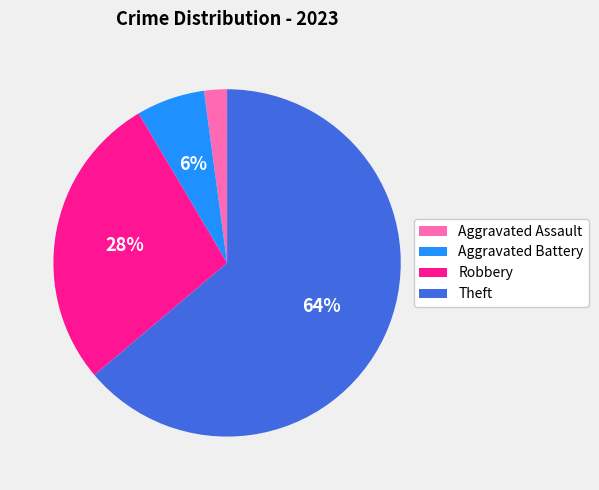

To the nearest percent, what is the average slice percentage?

25%